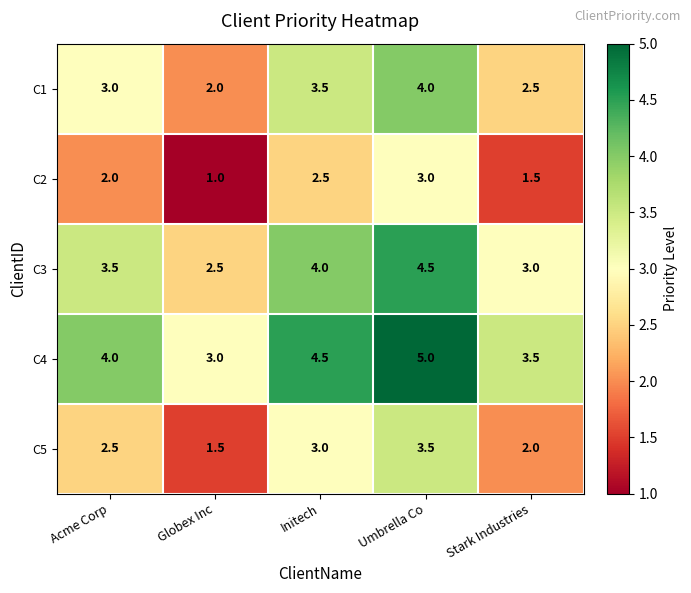

The value of C4 at Globex Inc is 3.0. True or false?

True